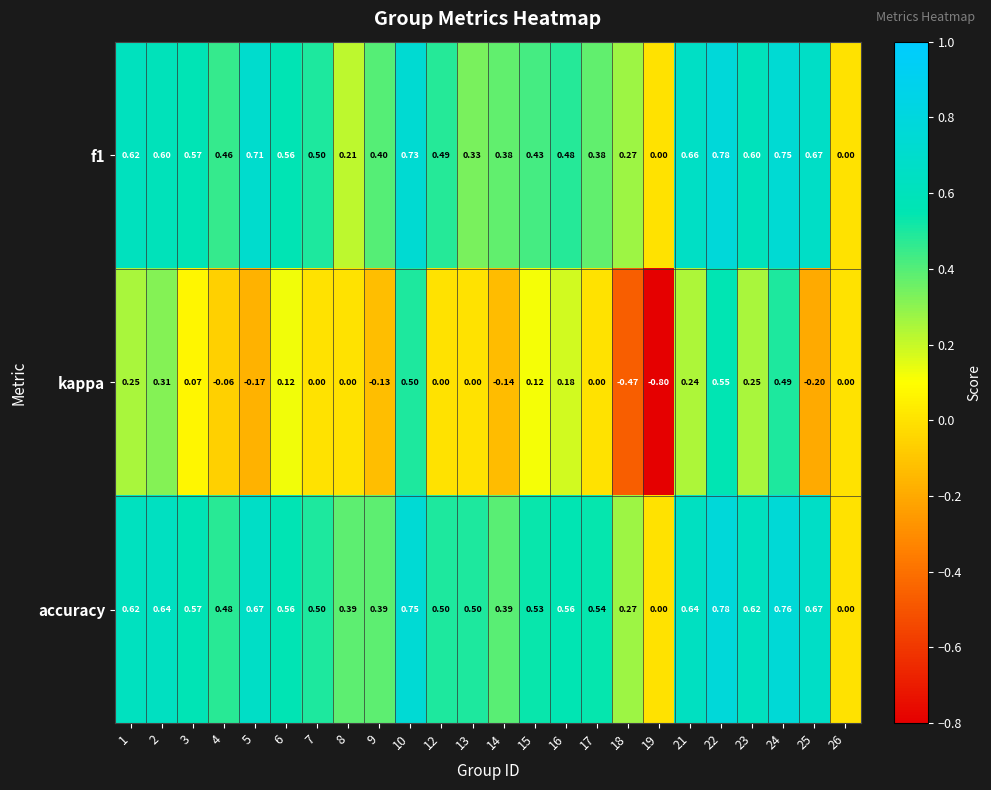

Which series has the widest spread of values?

kappa